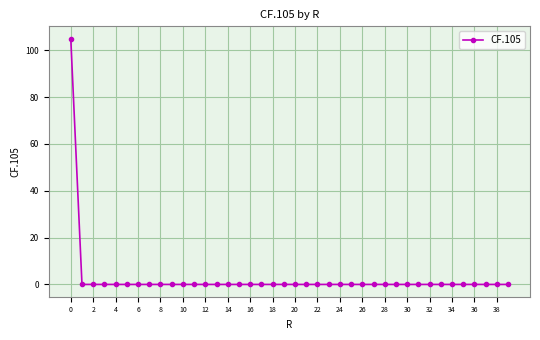

Does the chart display data point markers on the line(s)?

Yes